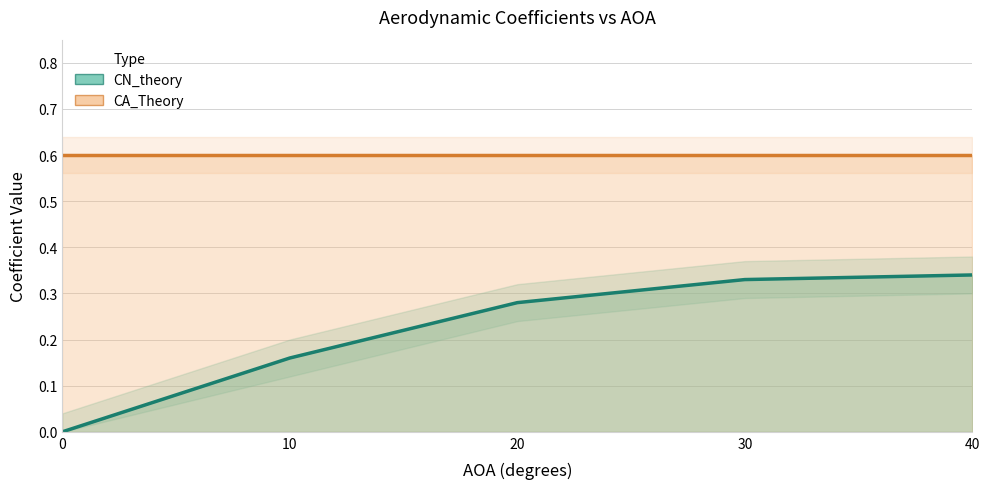

How many positive values are there?

4